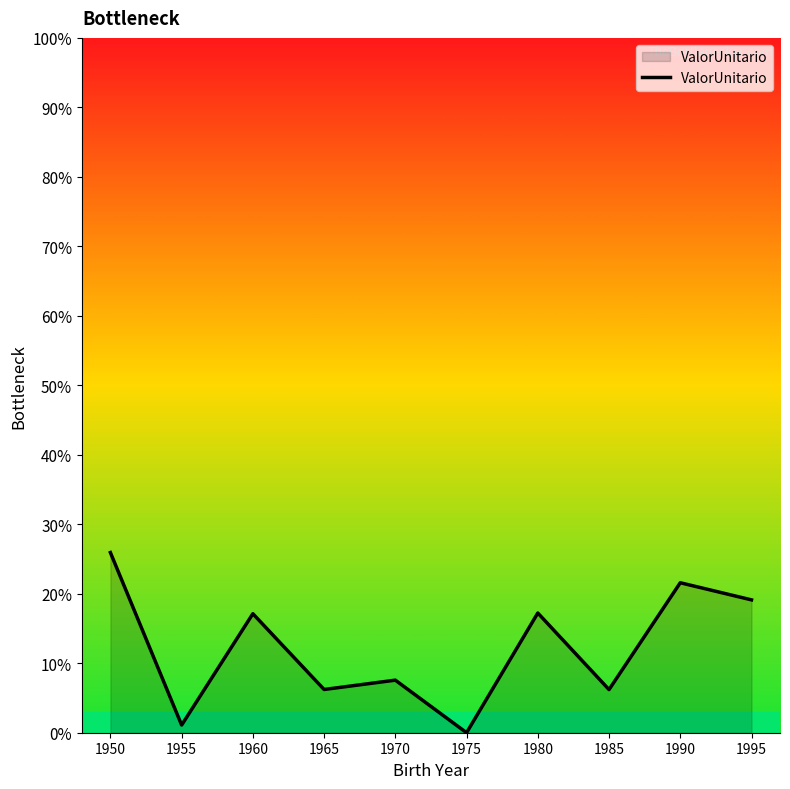

Which category has the highest value across all series?

1950